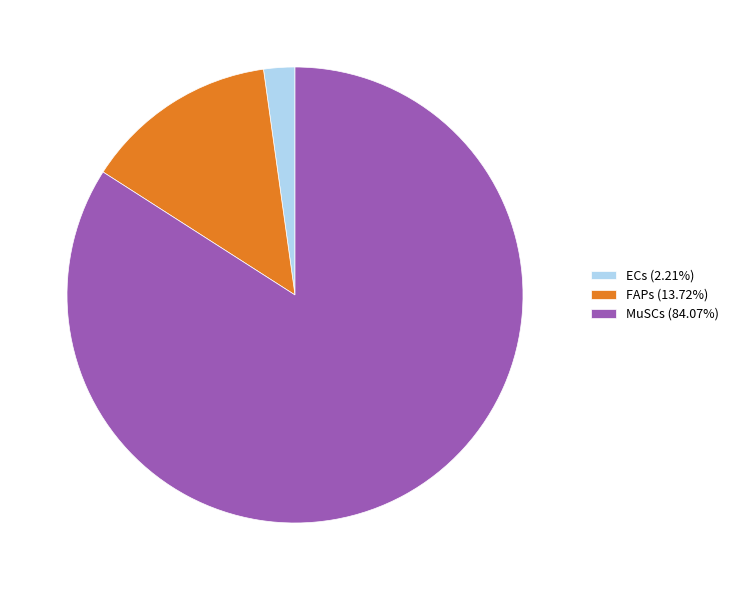

Combined, do MuSCs (84.07%) and ECs (2.21%) account for over 50%?

Yes